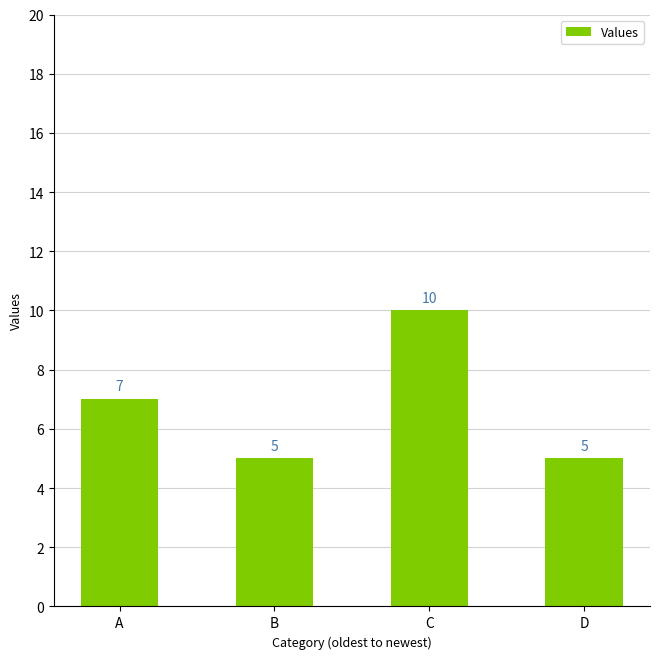

The chart shows a value of 3 at C. True or false?

False